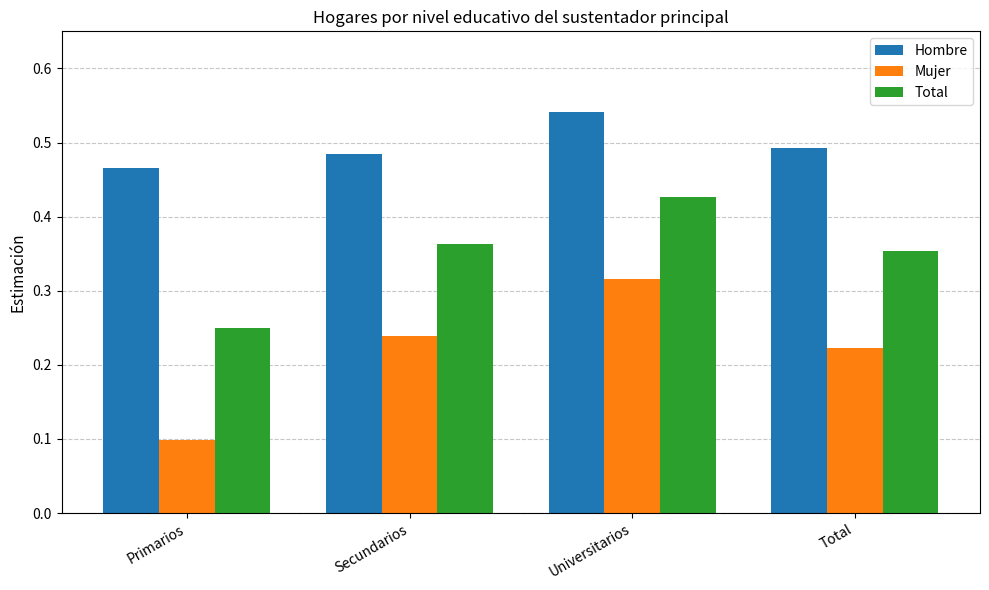

Are the bars grouped side by side (vs. stacked)?

Yes